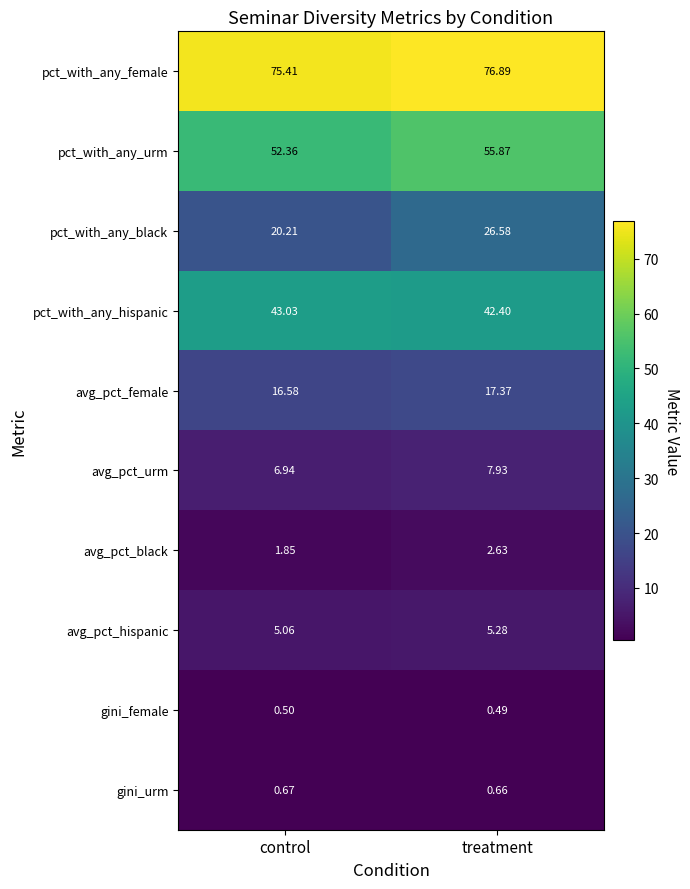

Which category has the lowest value across all series?

treatment